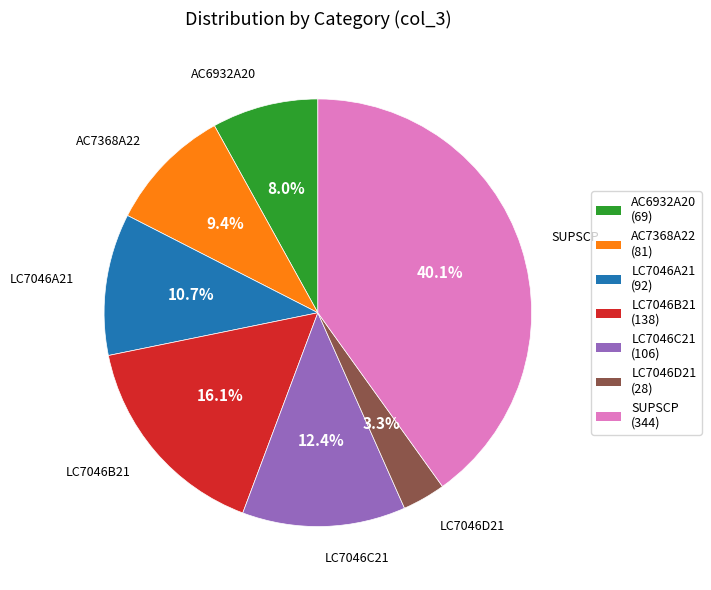

Approximately how many times larger is the value at AC7368A22 compared to LC7046B21?

0.6